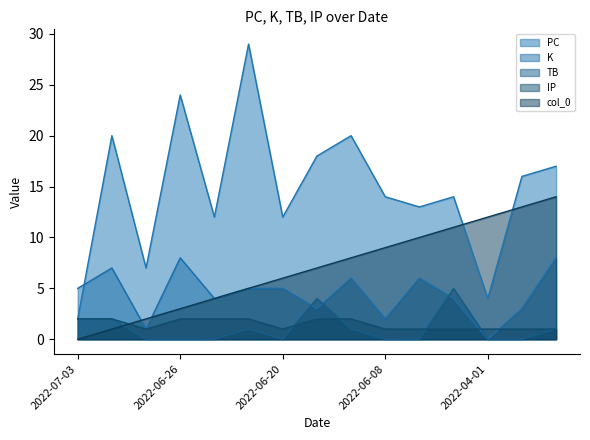

Rank the series at 2022-06-16 from highest to lowest value.

PC, col_0, TB, K, IP